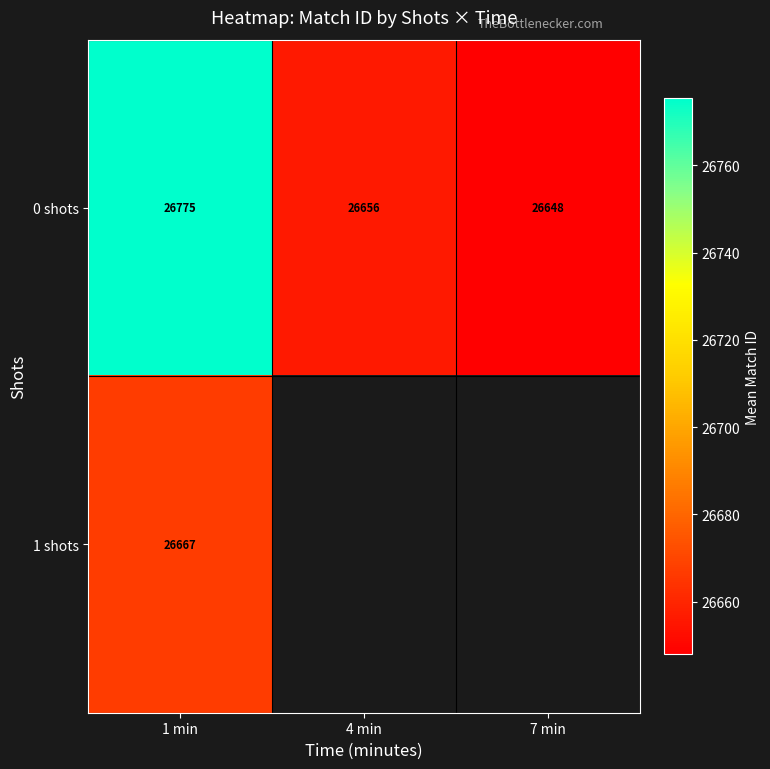

At which category is the sum across all series the highest?

1 min